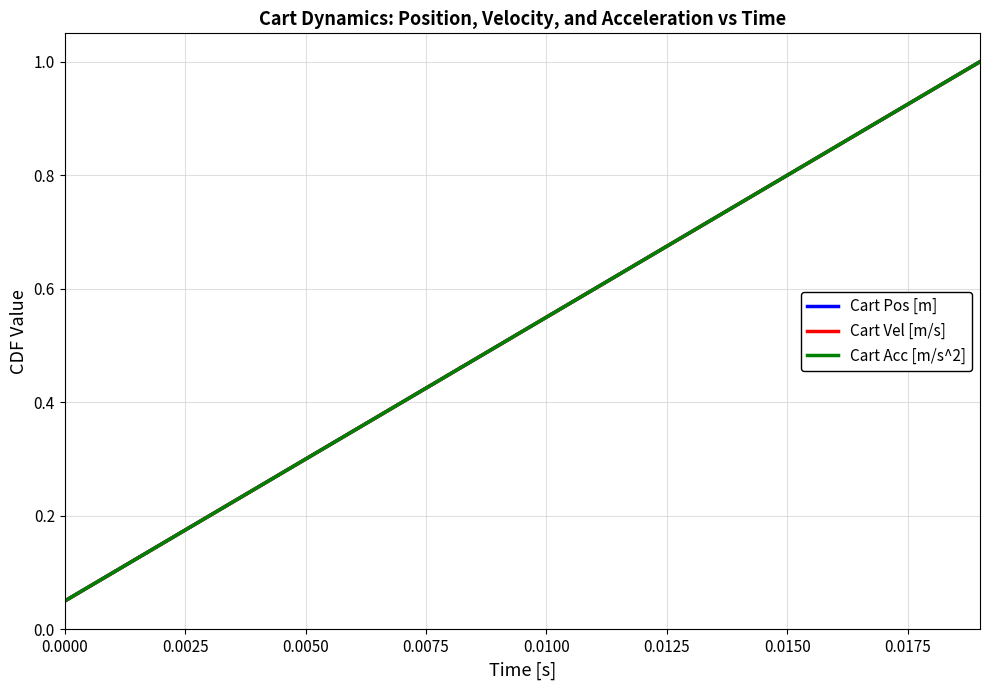

Which series has the largest range (max minus min)?

Cart Pos [m]